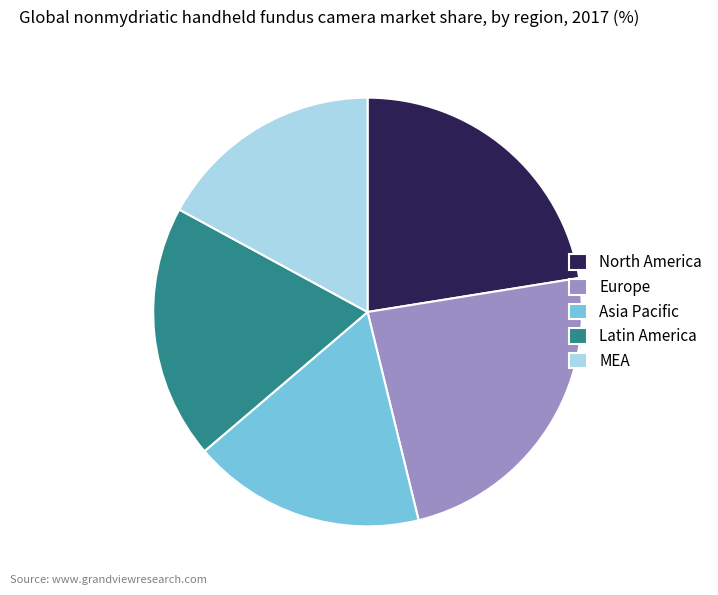

Is the sum of MEA and Asia Pacific greater than half?

No